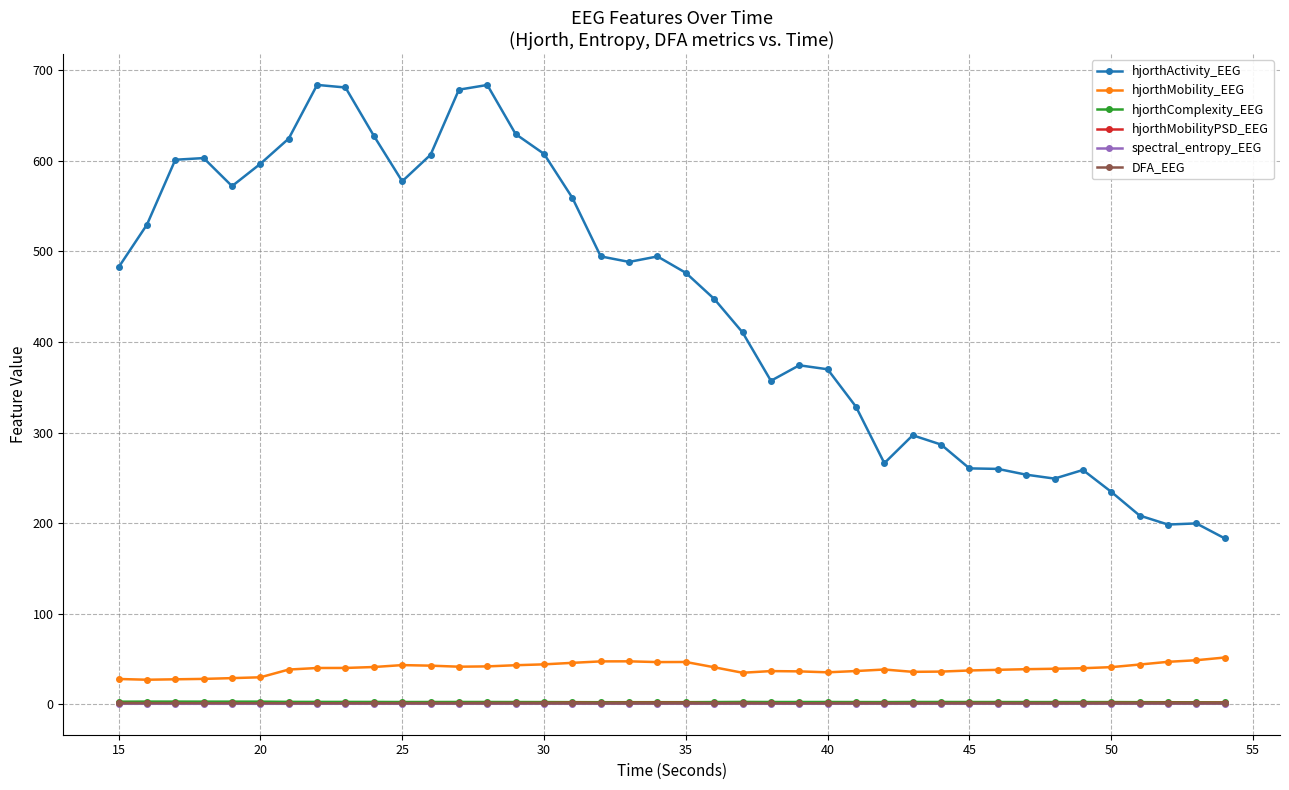

True or false: hjorthActivity_EEG and hjorthComplexity_EEG intersect in this chart.

False